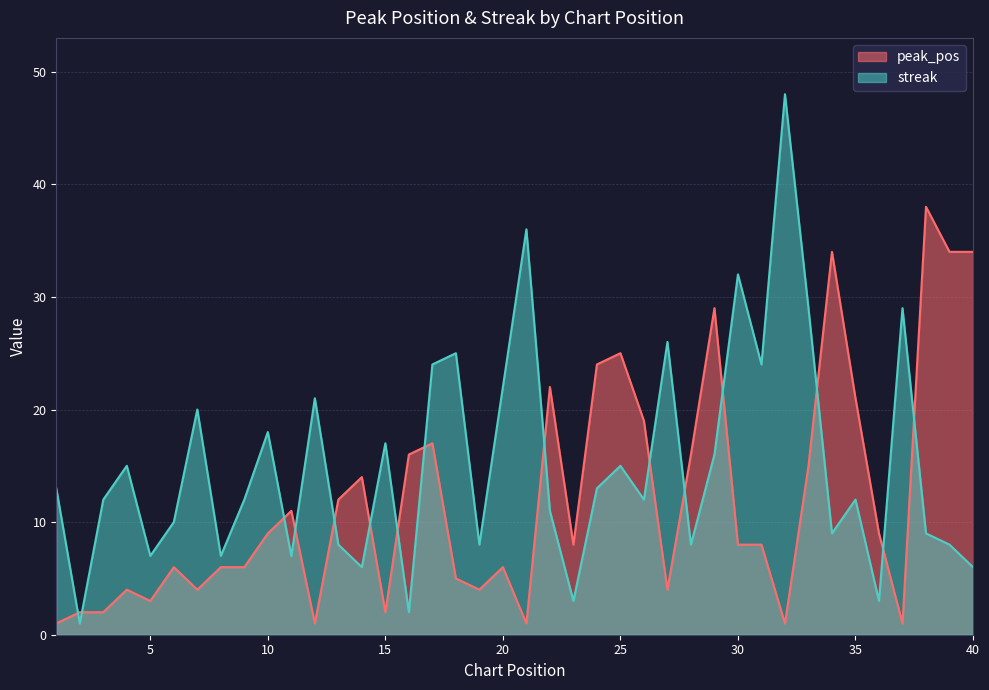

Which series has the largest range (max minus min)?

streak